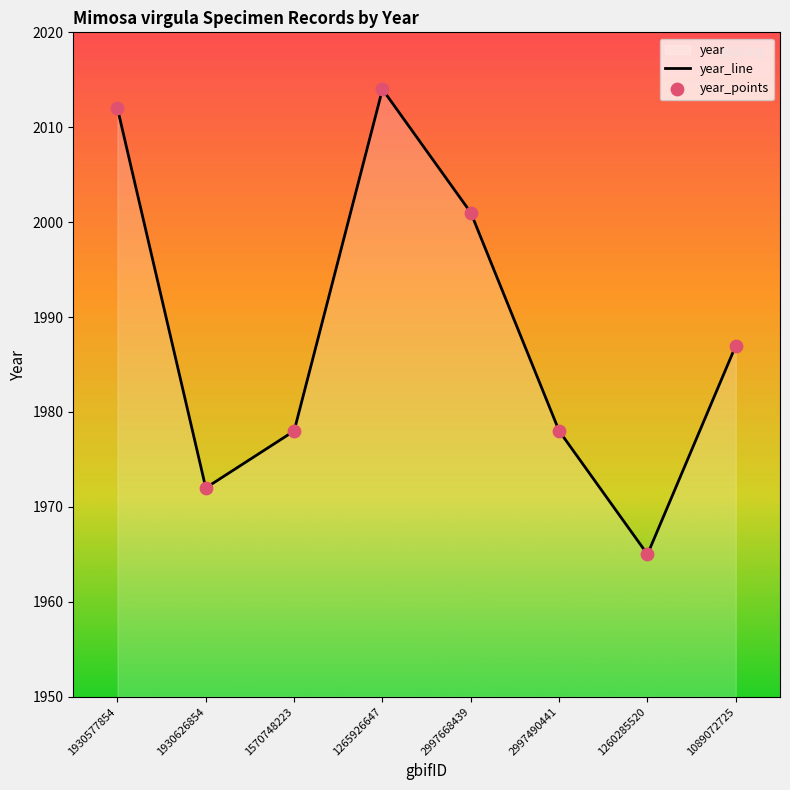

Which series reaches the maximum Y coordinate?

year_line